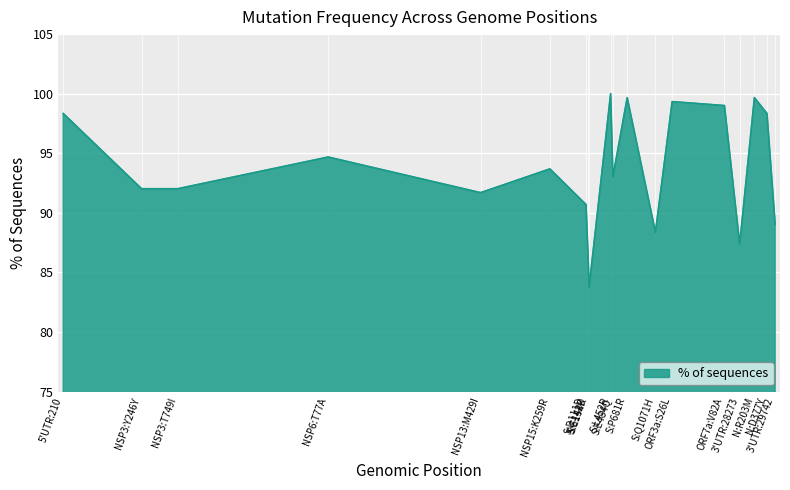

At which category does the chart reach its minimum across all series?

S:E154K